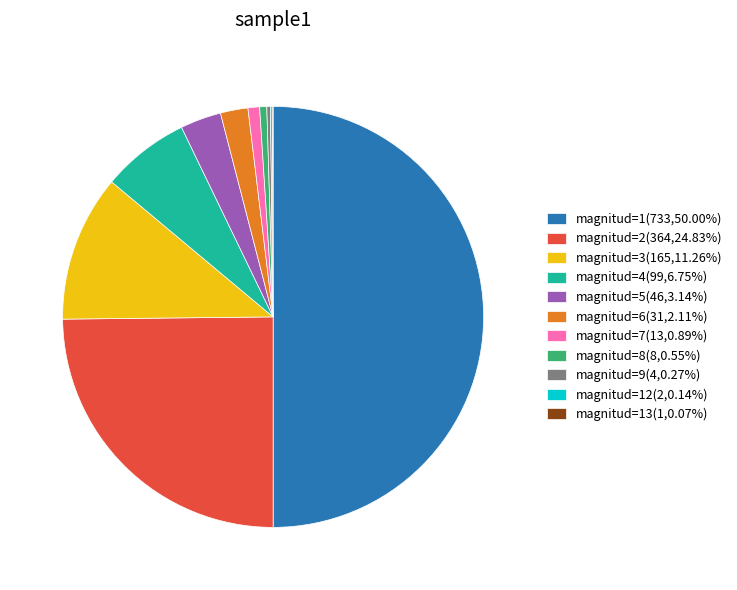

Does magnitud=5(46,3.14%) account for over 50% of the chart?

No